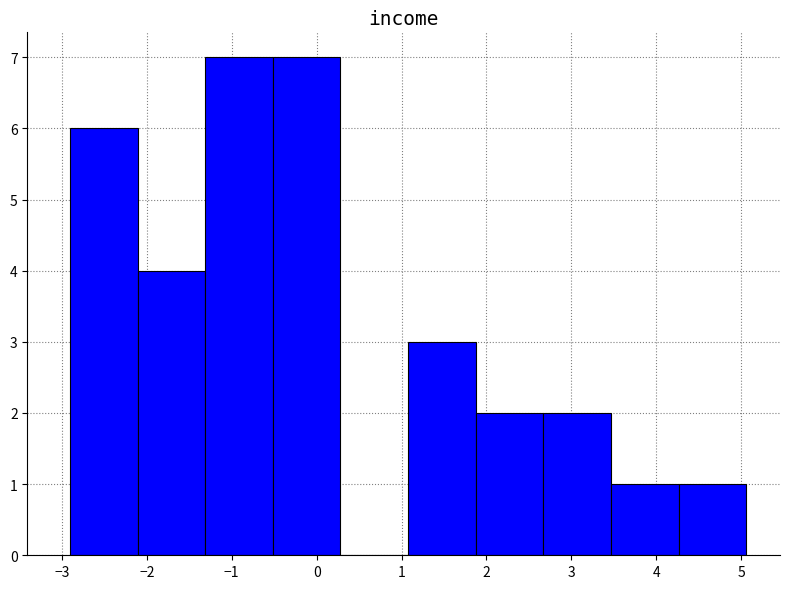

What is the height of the bar covering 2.7 to 3.5 on the x-axis? Neither the bar edges nor the heights are printed on the chart, so give them approximately, as read against the axes.

2